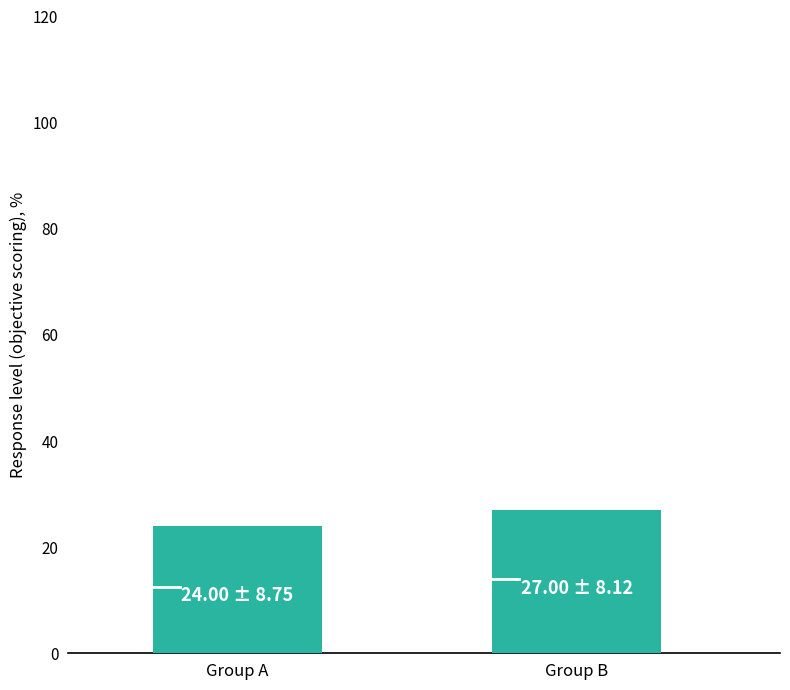

List the labels in order of value, smallest first.

Group A, Group B